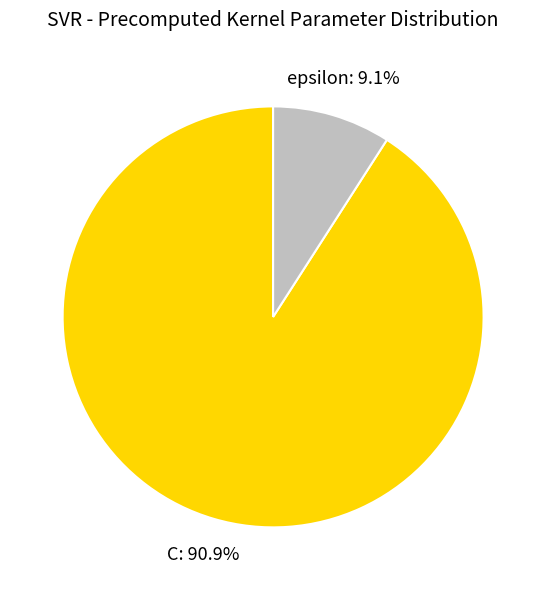

The C slice represents 91% of the pie. True or false?

True